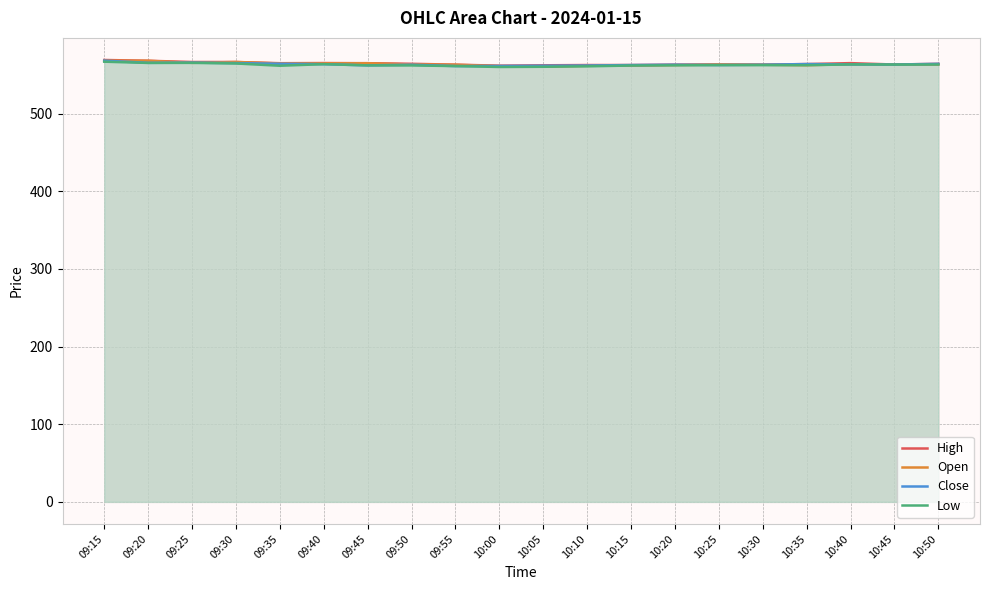

Is the value of High at 10:45 greater than the value of Open at 09:25?

No